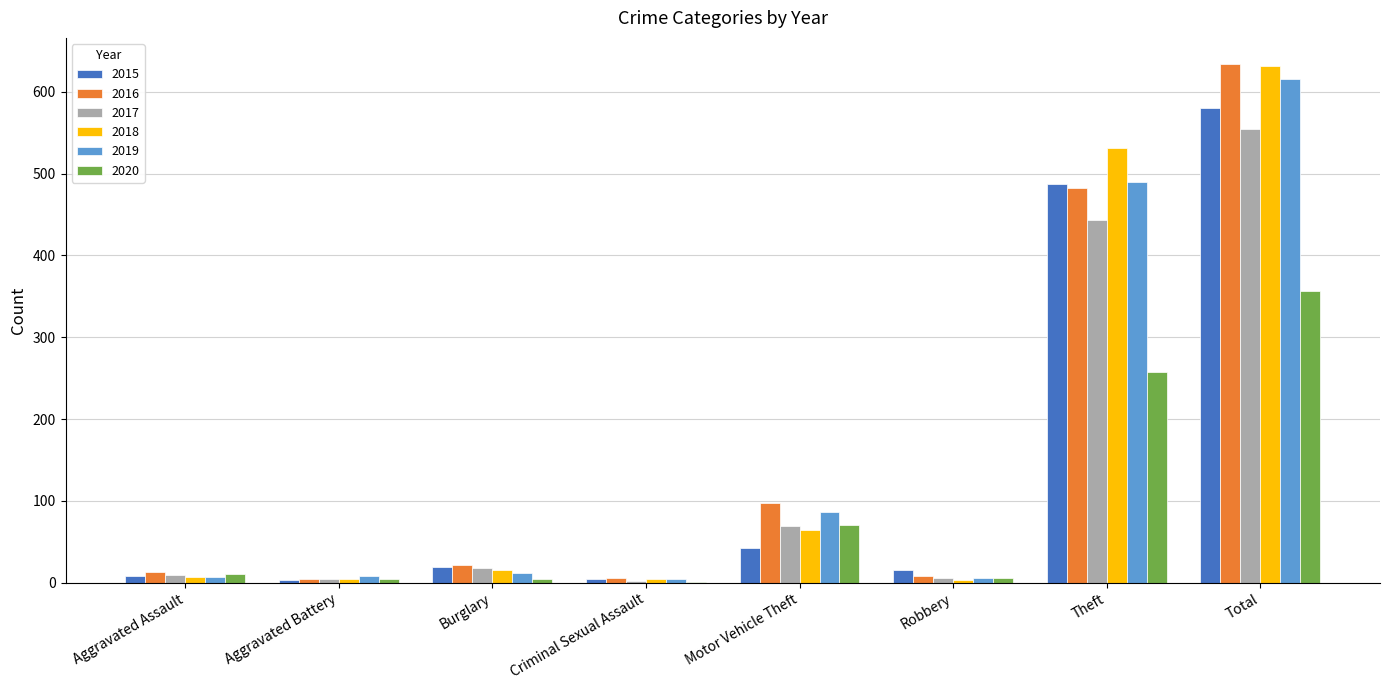

What is the greatest value displayed?

634